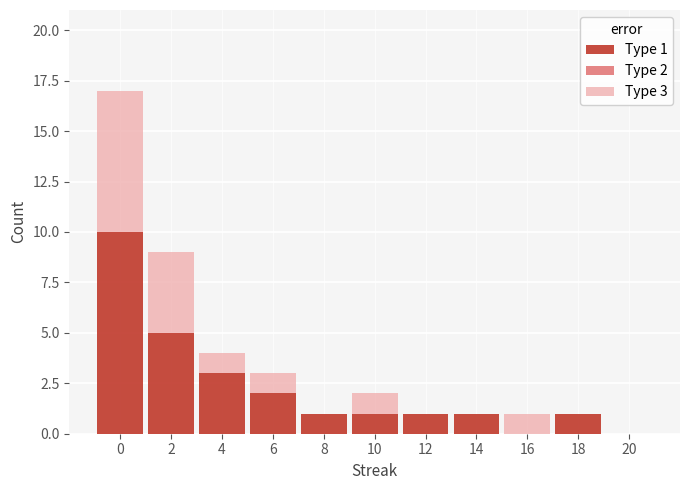

The value of Type 1 at 14 is 2. True or false?

False